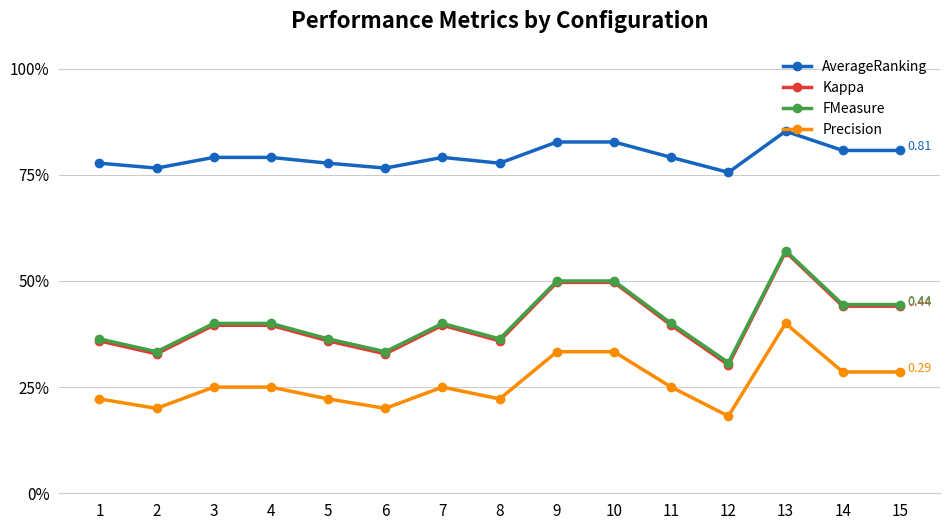

What is the sum of all Kappa values?

6.1